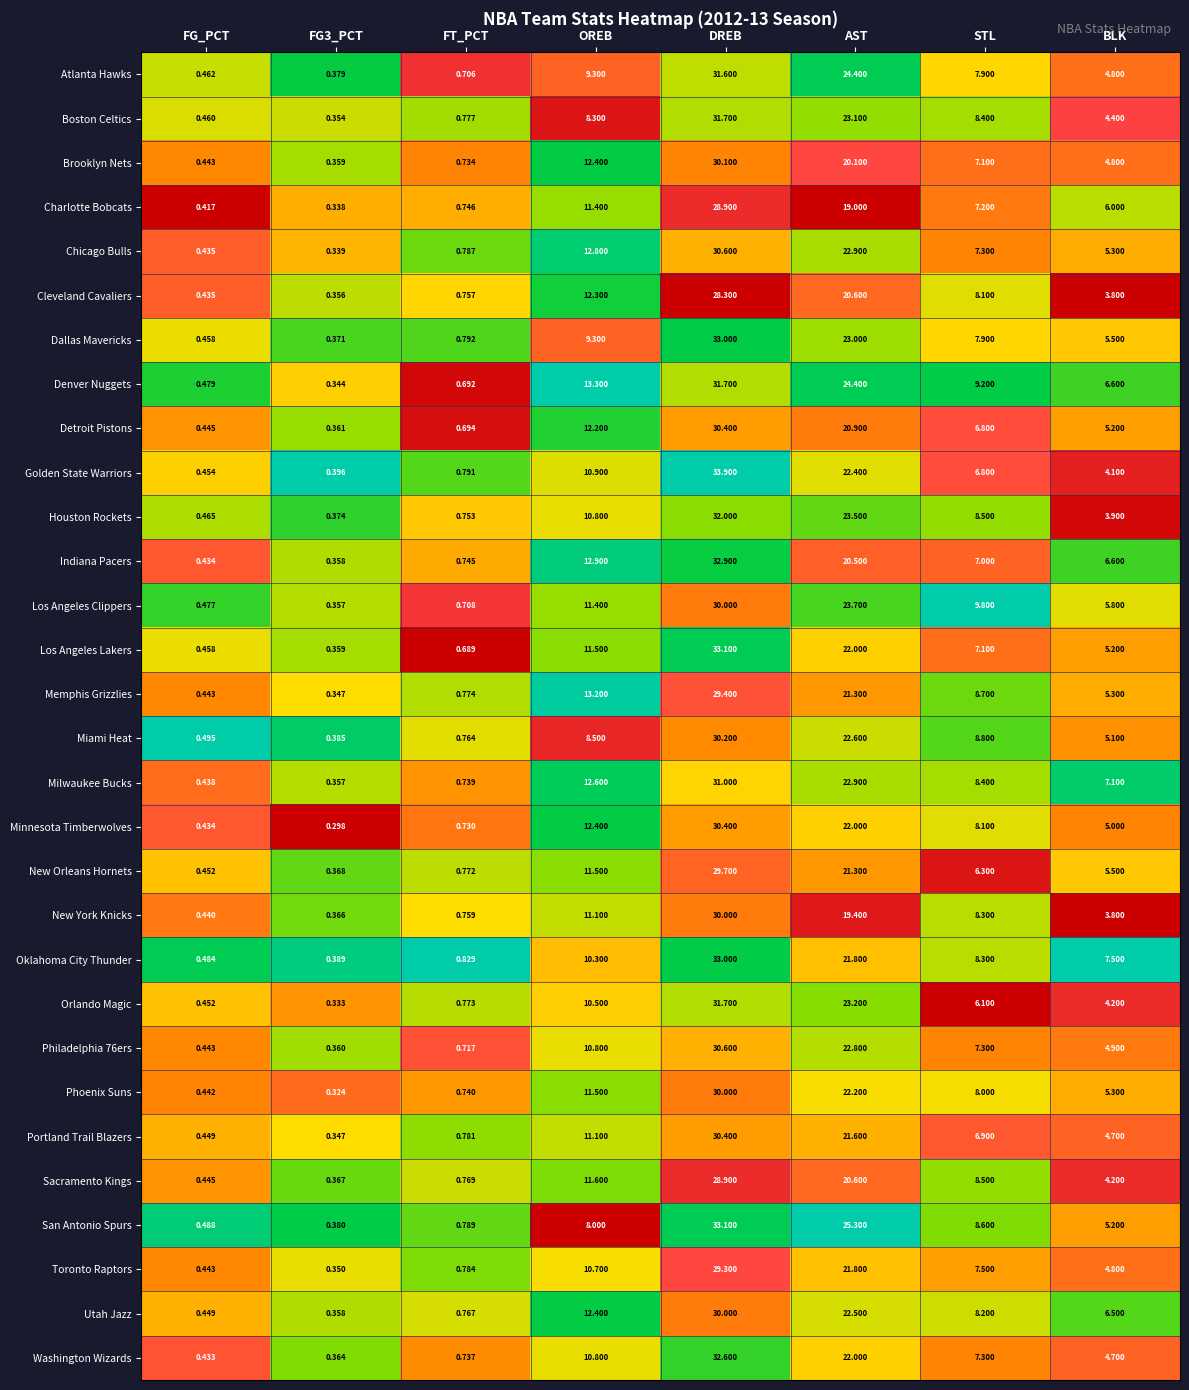

What is the total value across all series at FG3_PCT?

10.7